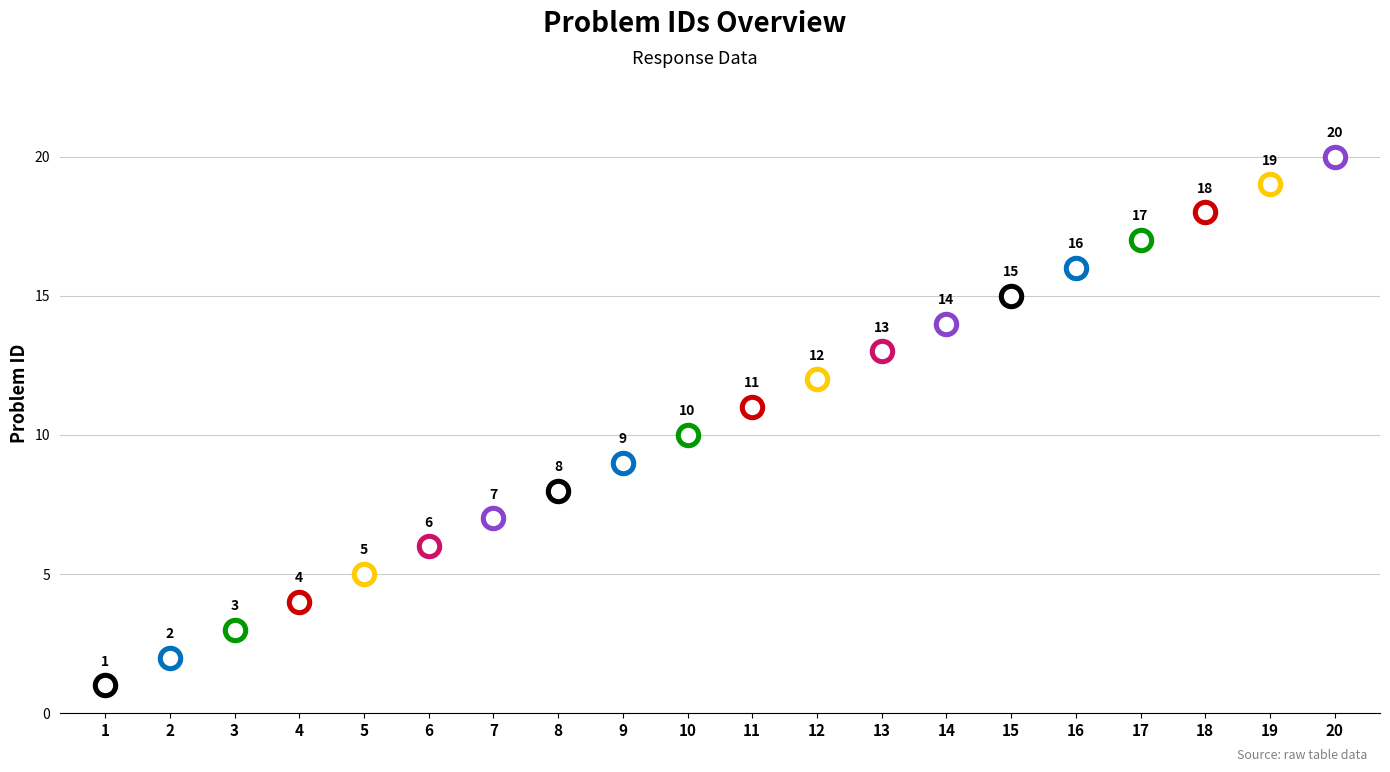

What is the ratio of the value at 2 to the value at 1?

2.0